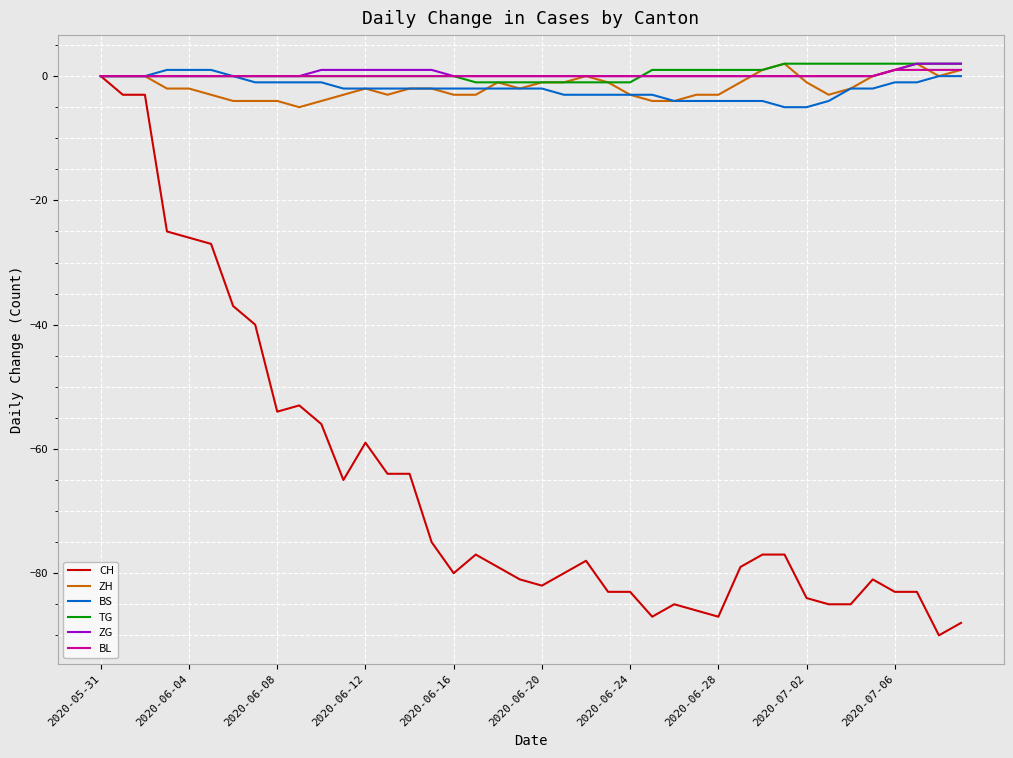

Which series has the largest range (max minus min)?

CH